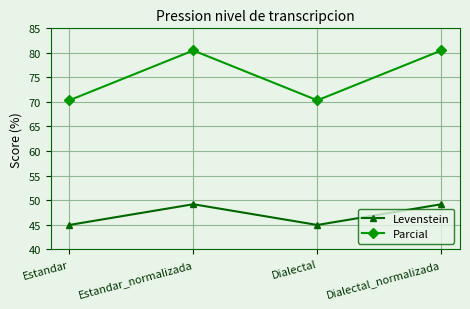

What are all the series names shown in the legend?

Levenstein, Parcial